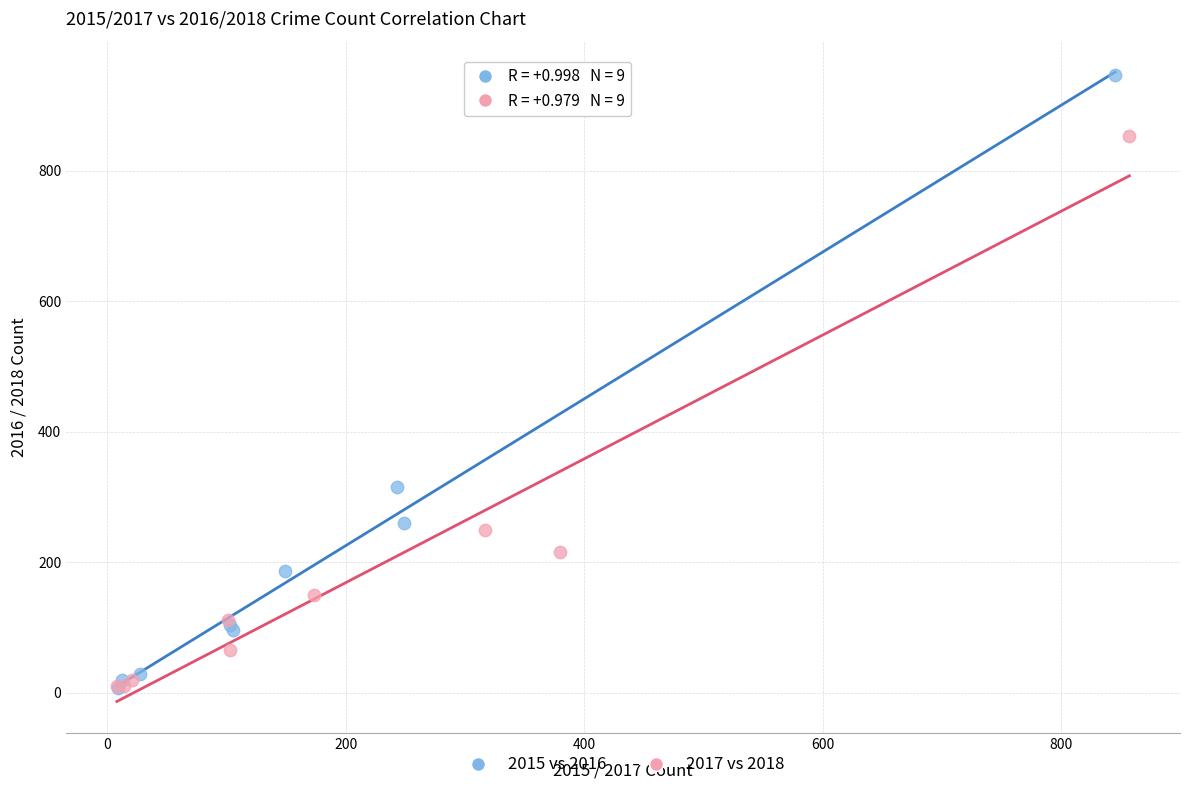

Which series has the widest spread of Y values?

2015 vs 2016